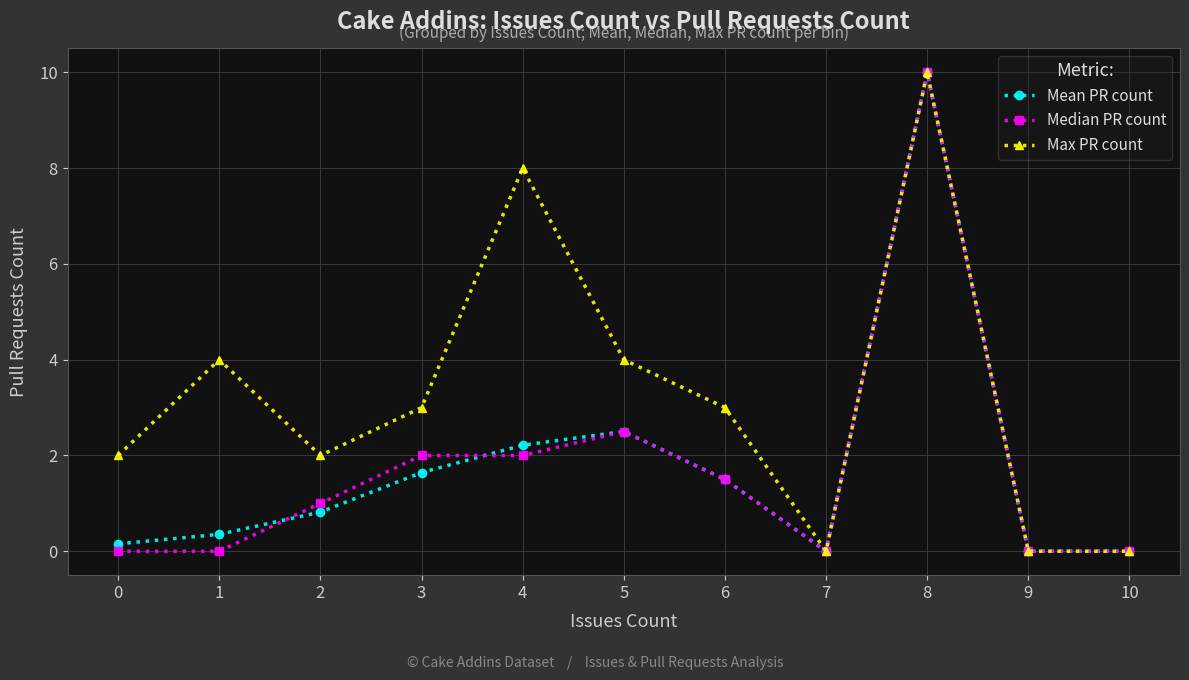

Which series changed the most between 1 and 3?

Median PR count